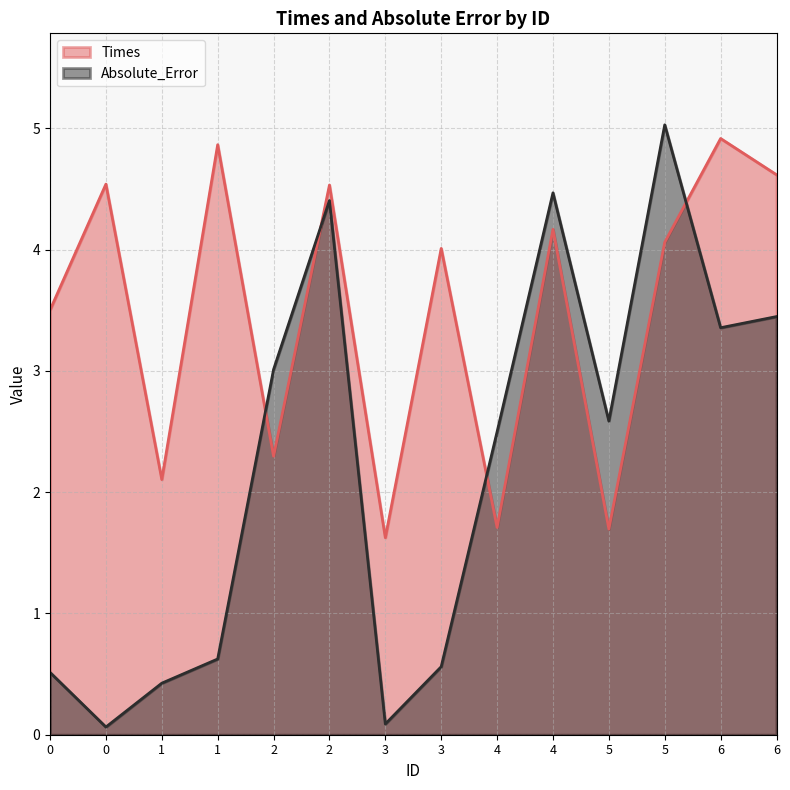

How many intersections are there between Times and Absolute_Error?

4